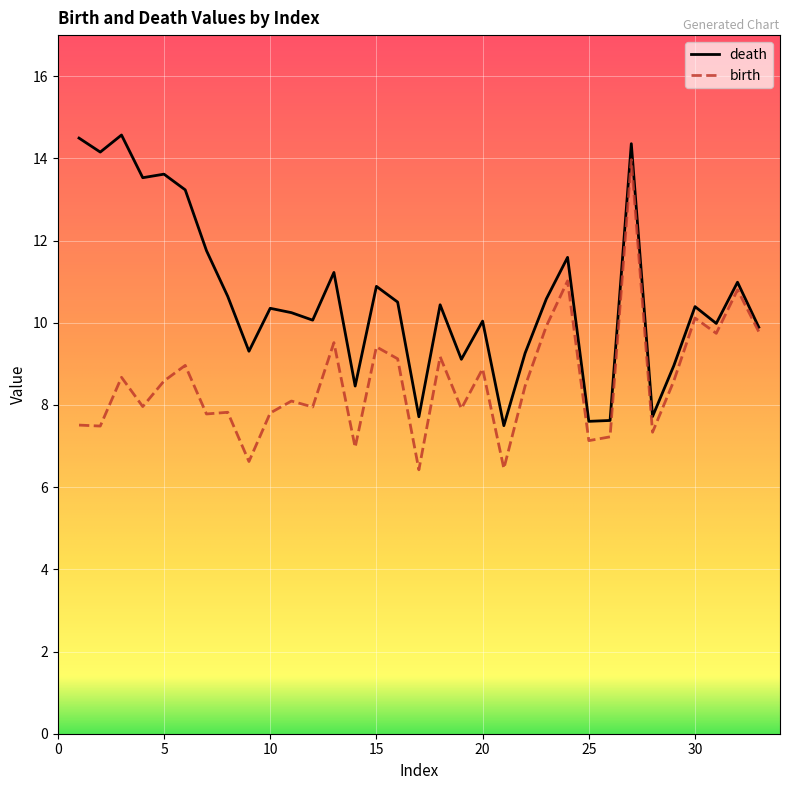

What is the smallest value displayed?

6.4